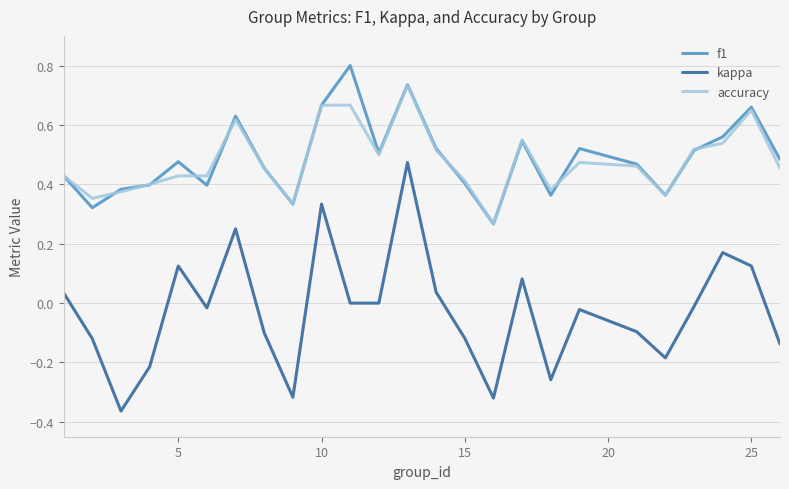

Is this an area chart (filled region under the line)?

No